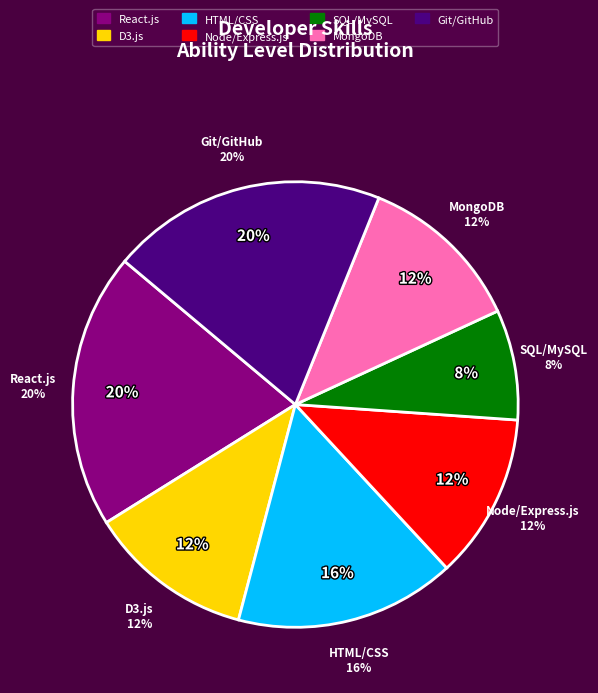

What is the total percentage of Node/Express.js and SQL/MySQL?

20.0%